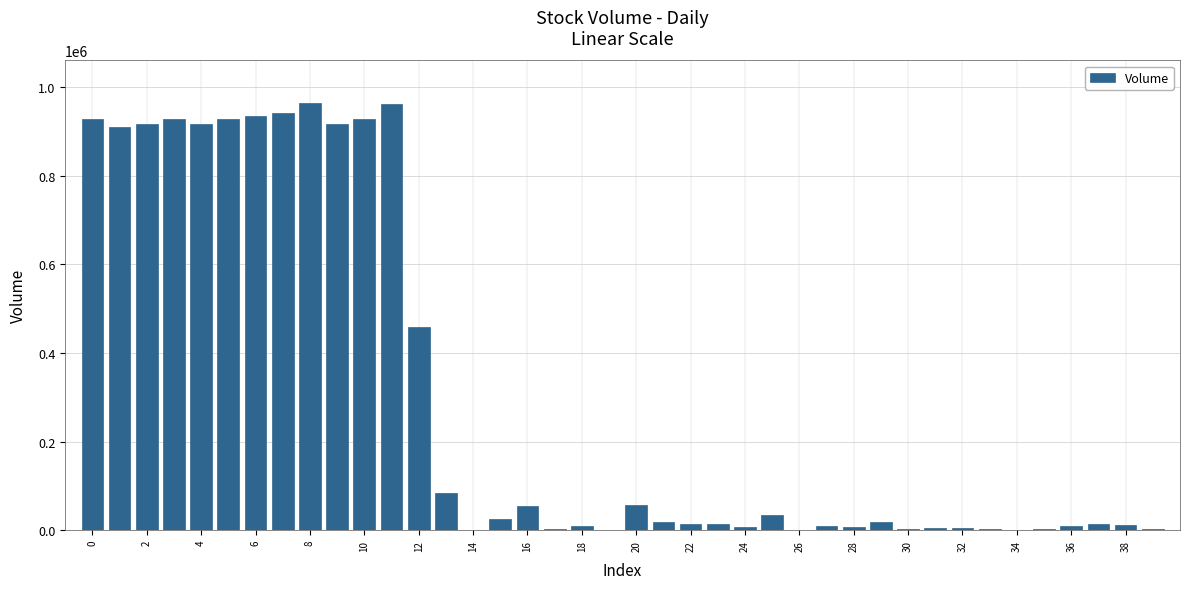

What is the sum of all values?

12051861.9